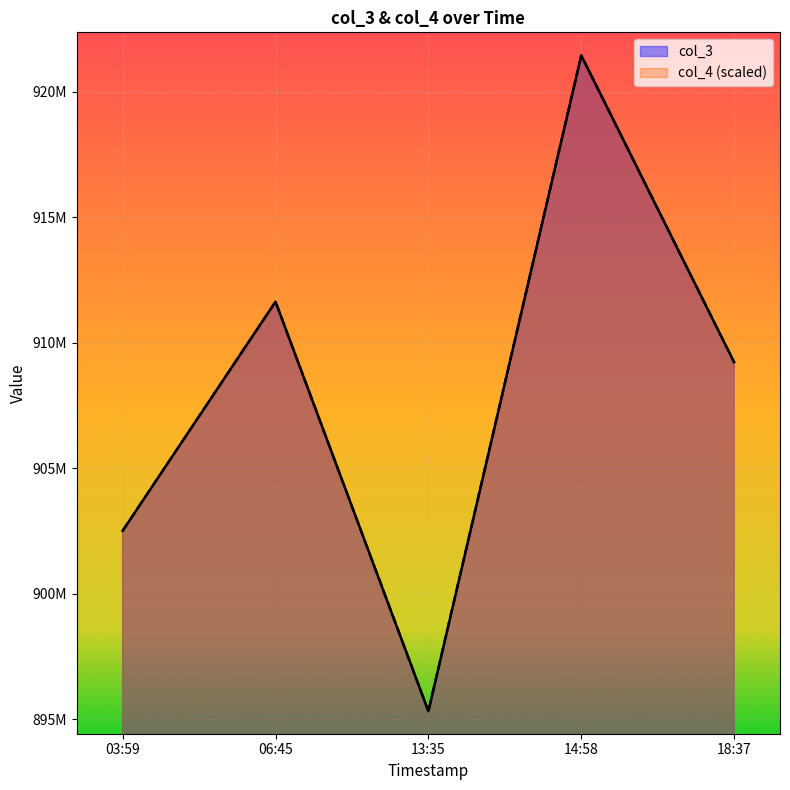

The value of col_4 at 14:58 is 921437265.0. True or false?

True